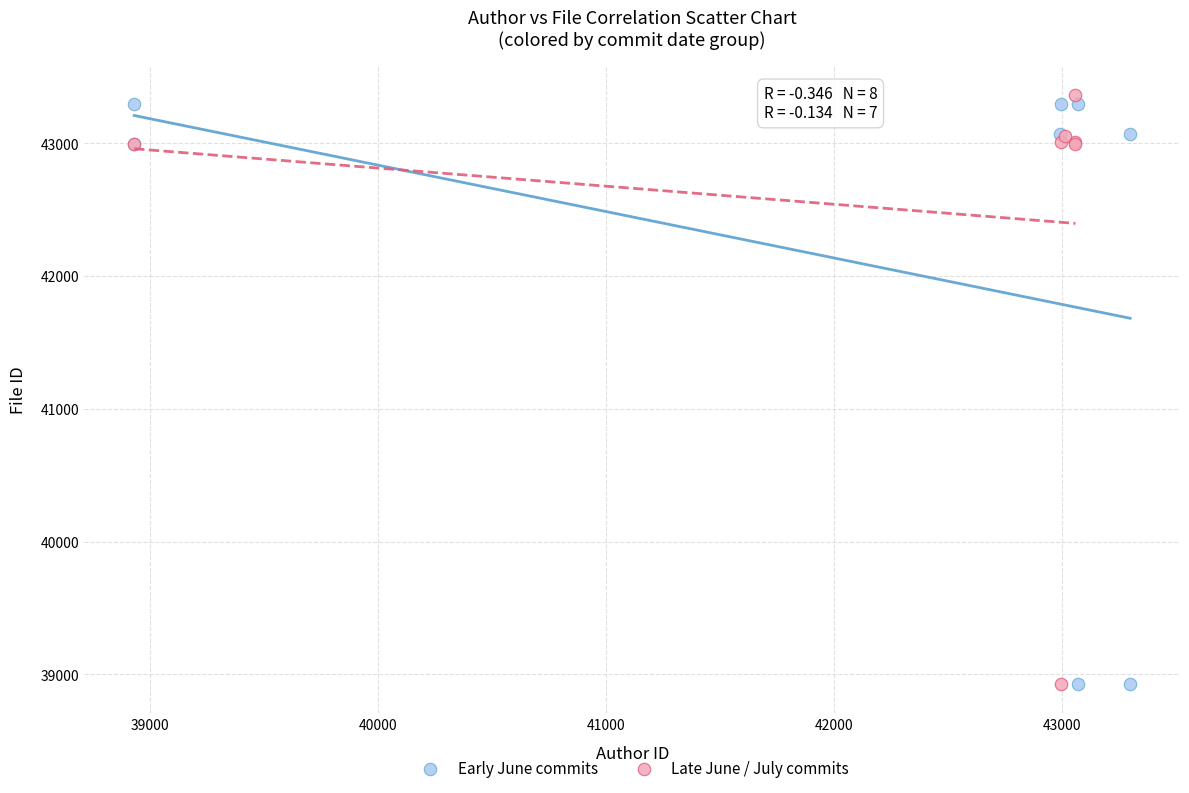

What are all the series names shown in the legend?

Early June commits, Late June / July commits